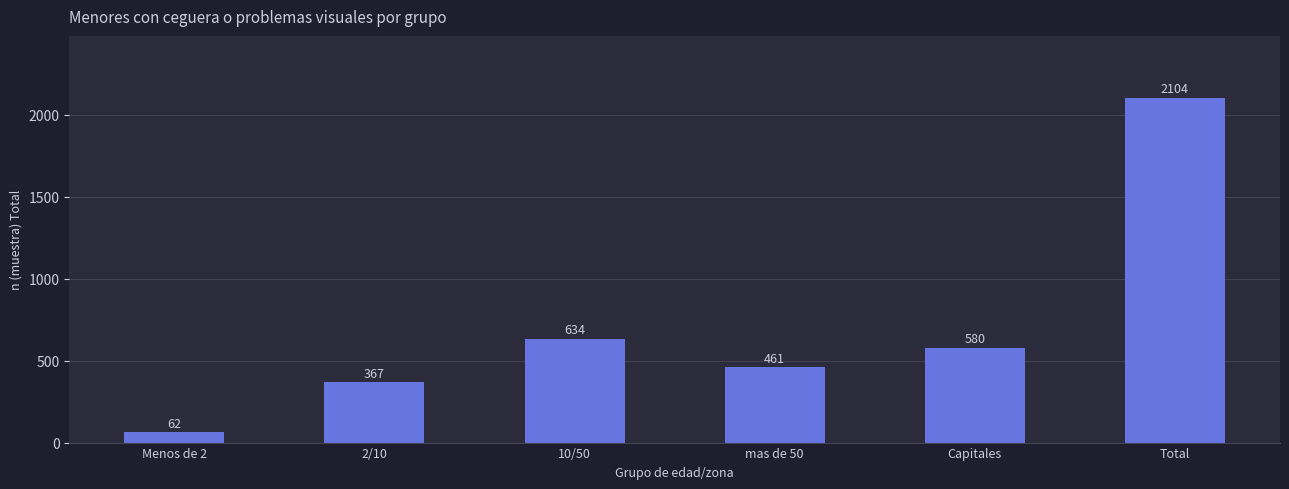

Rank the categories by value from lowest to highest.

Menos de 2, 2/10, mas de 50, Capitales, 10/50, Total